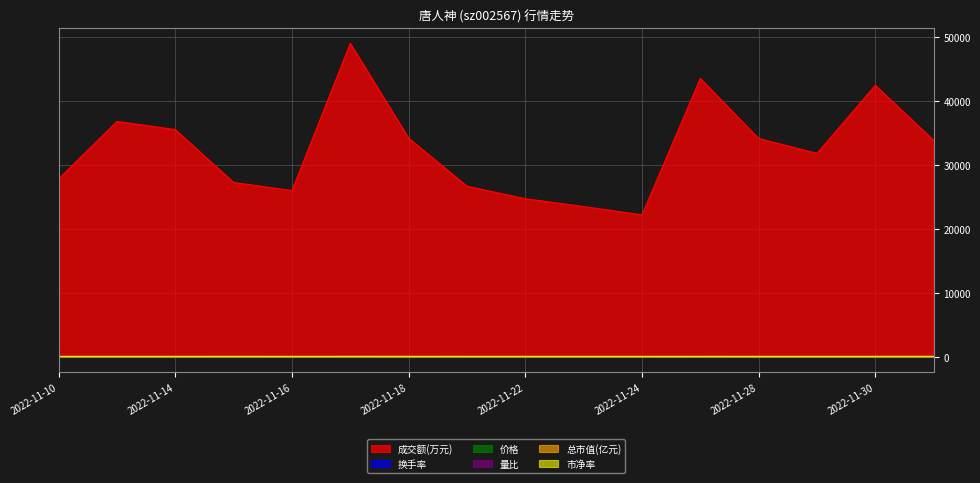

Which category has the highest value in the 换手率 series?

2022-11-17